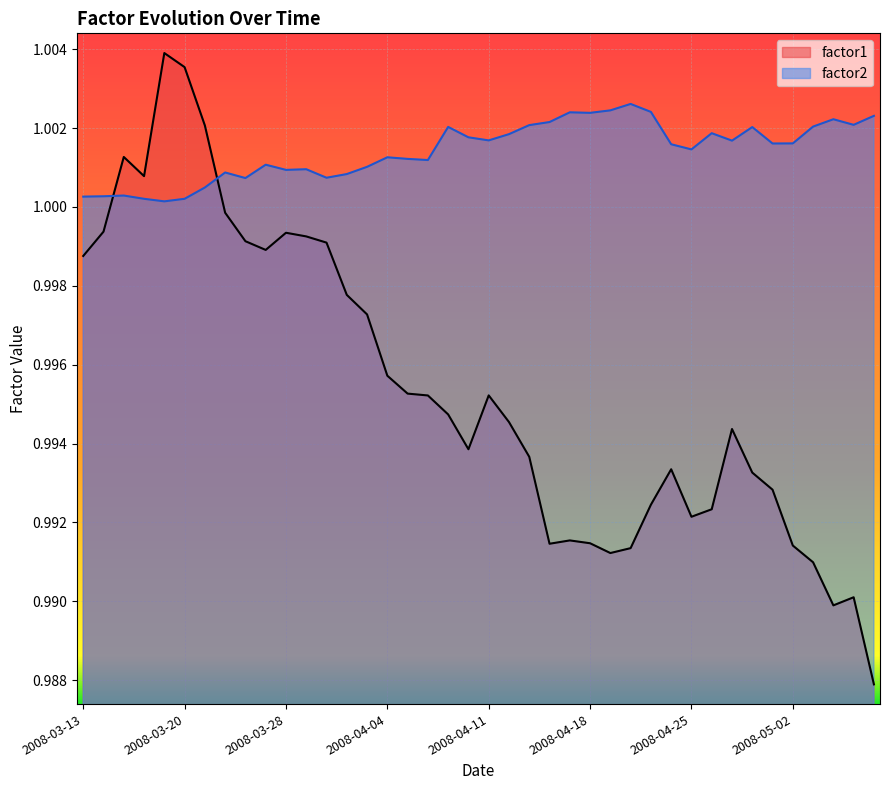

In factor1, how many points are lower than both neighbors (excluding endpoints)?

7